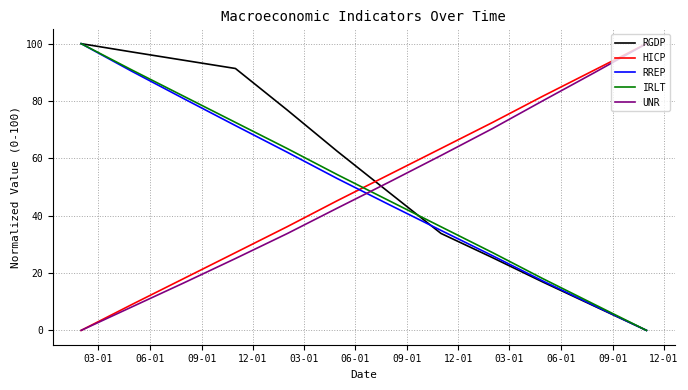

Which series has the largest total across all categories?

RGDP